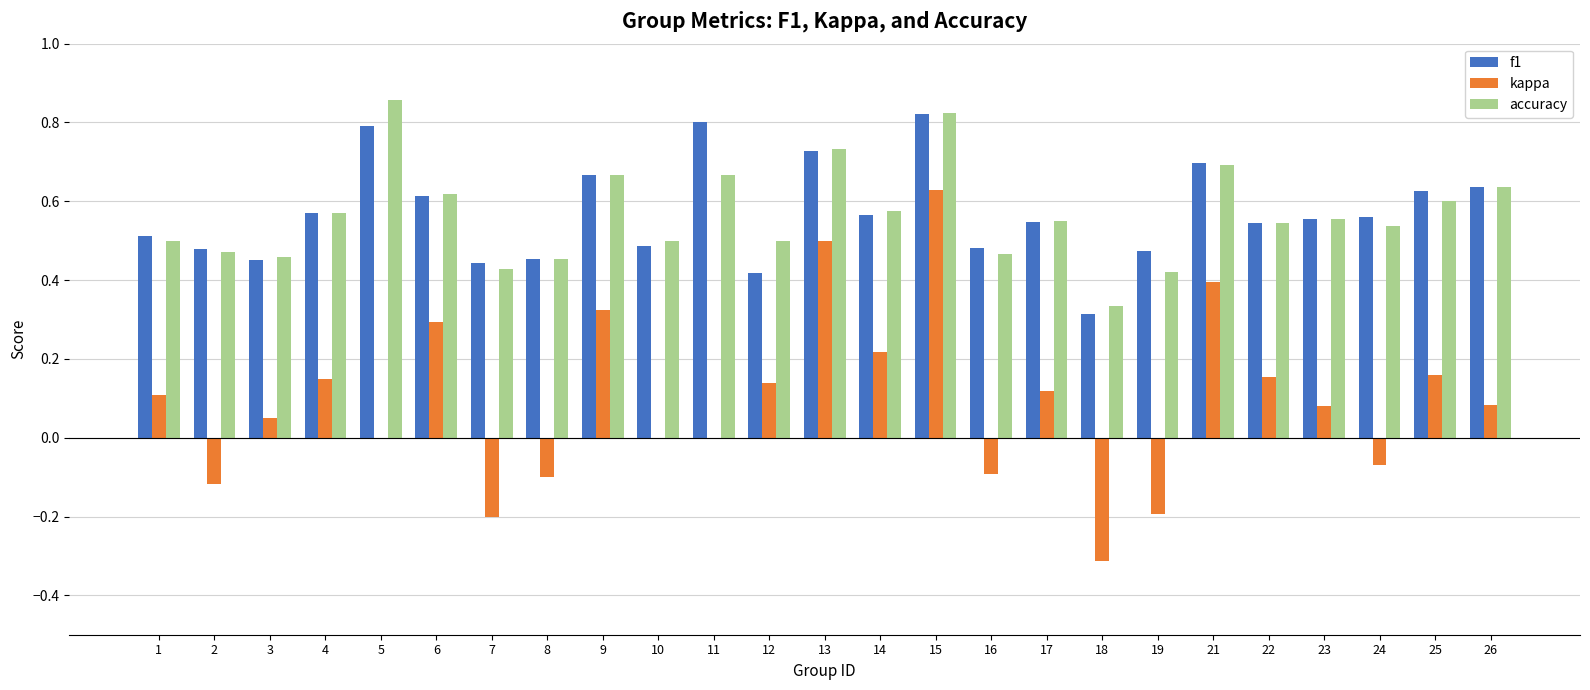

What are all the series names shown in the legend?

f1, kappa, accuracy